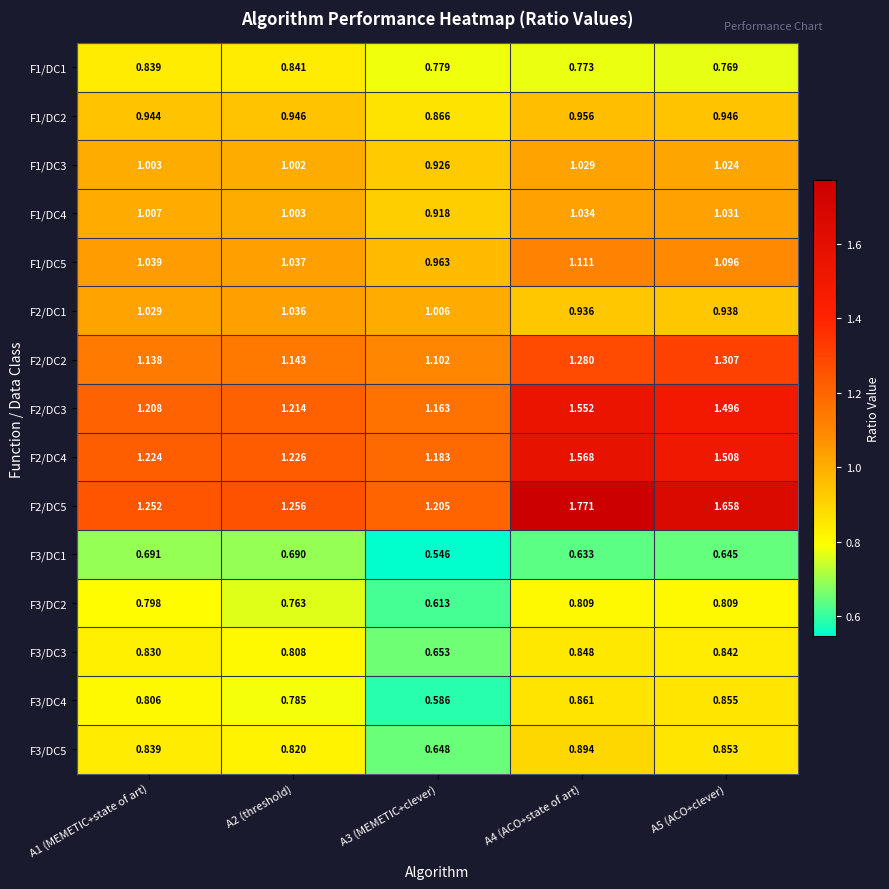

How many series are shown in this chart?

15